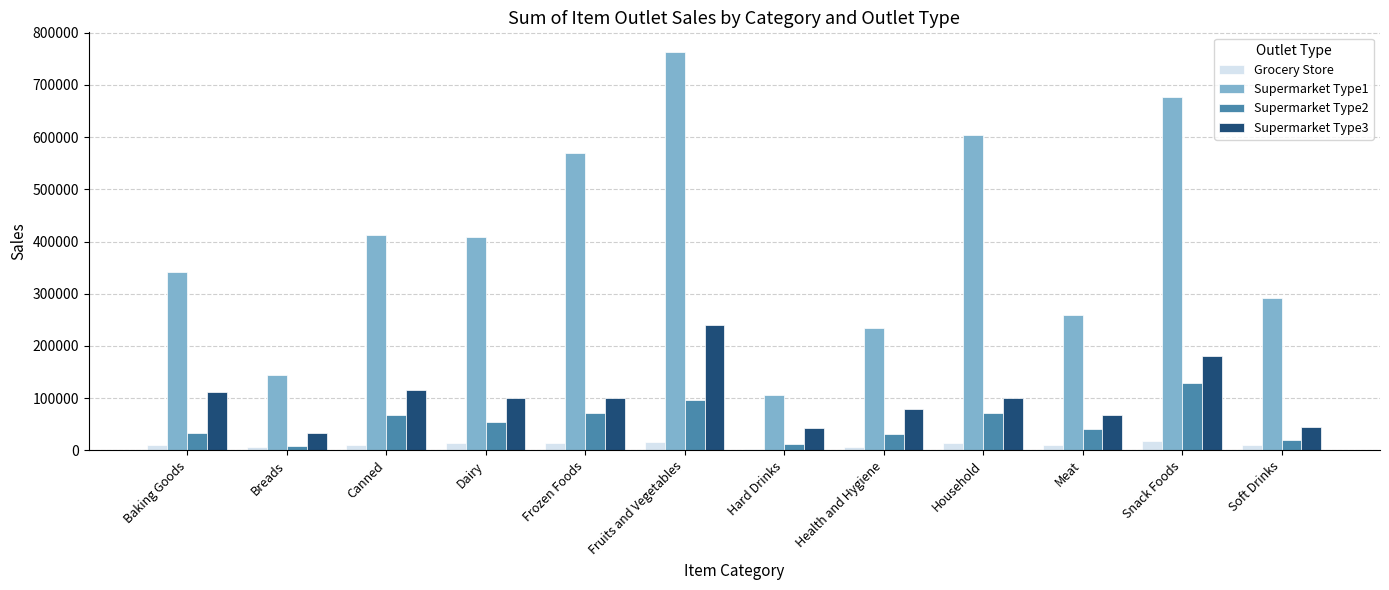

Rank the series at Fruits and Vegetables from highest to lowest value.

Supermarket Type1, Supermarket Type3, Supermarket Type2, Grocery Store